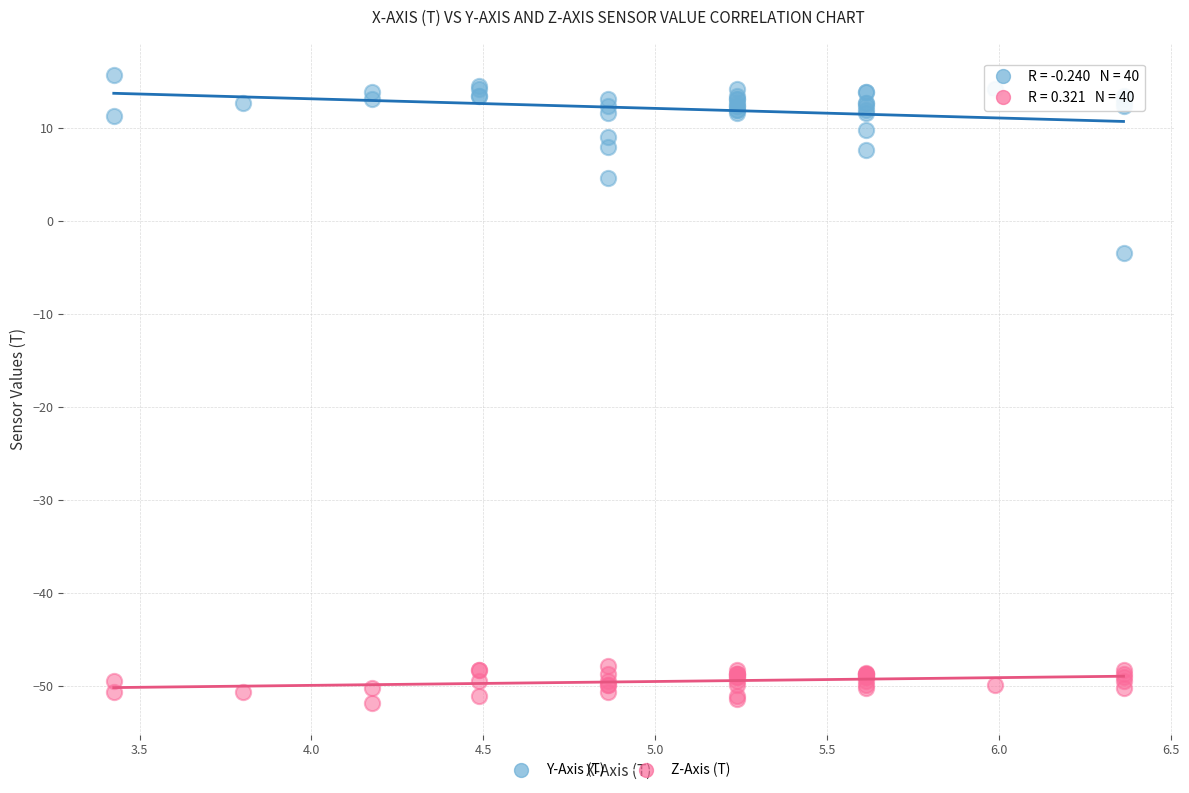

Which series reaches the minimum Y coordinate?

Z-Axis (T)